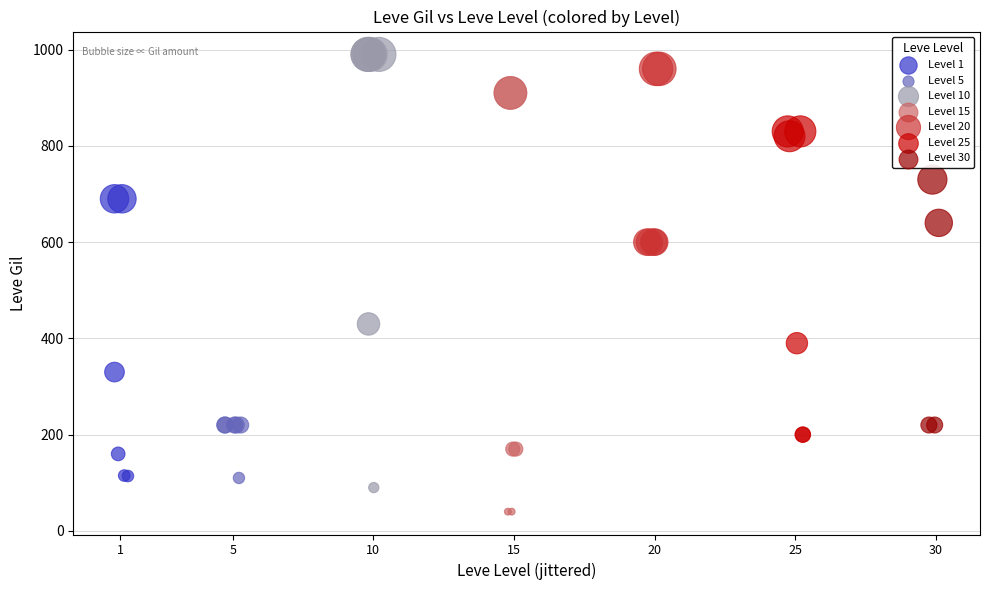

Which series contains the lowest Y value?

Level 15